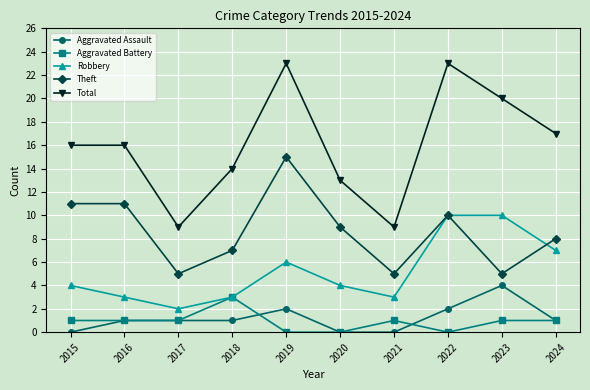

What is the maximum value for Total?

23